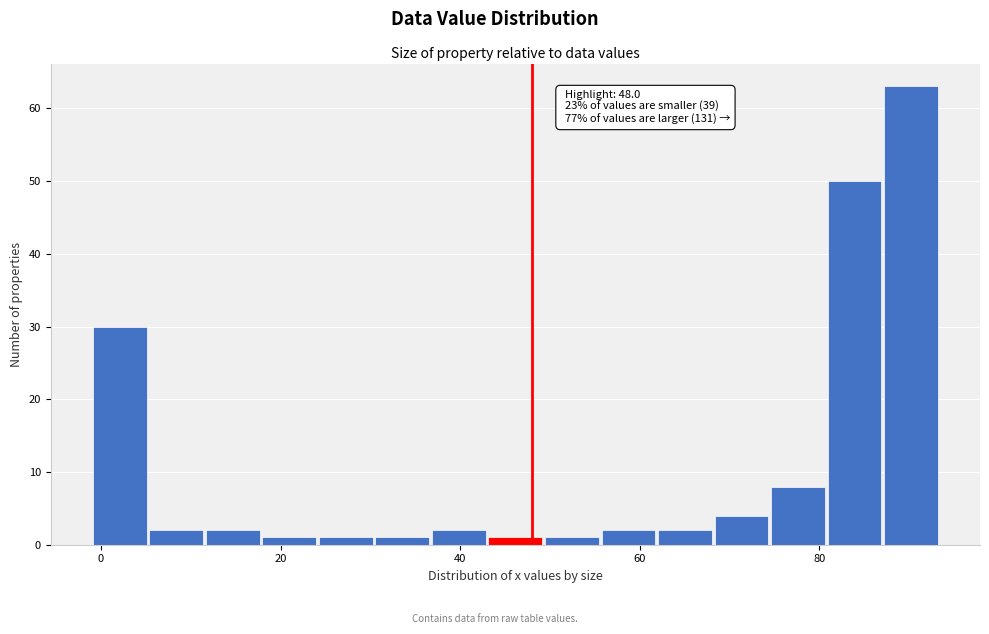

Around what value on the x-axis is the tallest bar? Give the approximate position of its centre, as read against the axis.

90